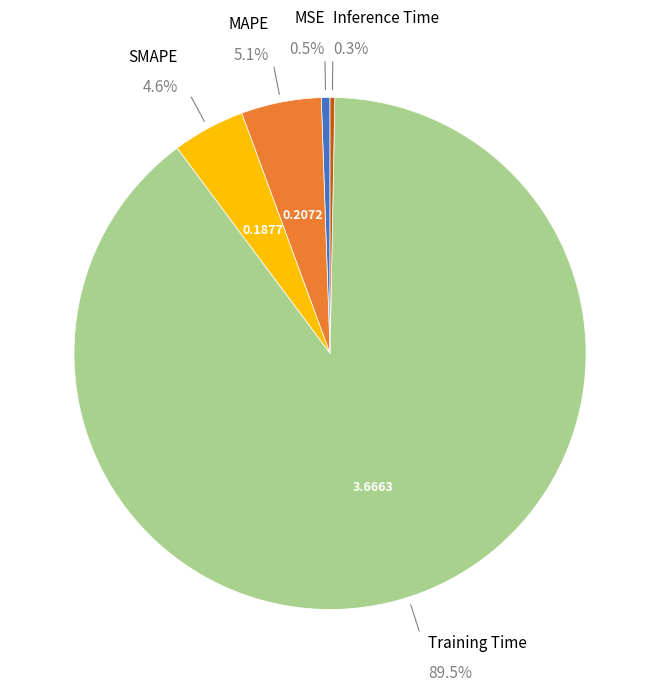

Is there a majority slice in this chart?

Yes